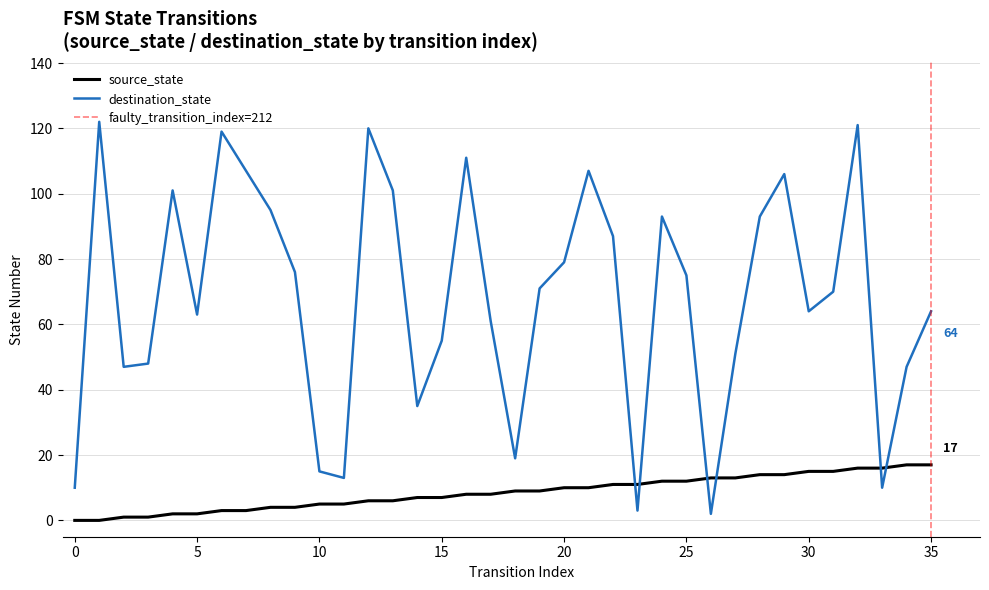

Does the chart have visible grid lines?

Yes